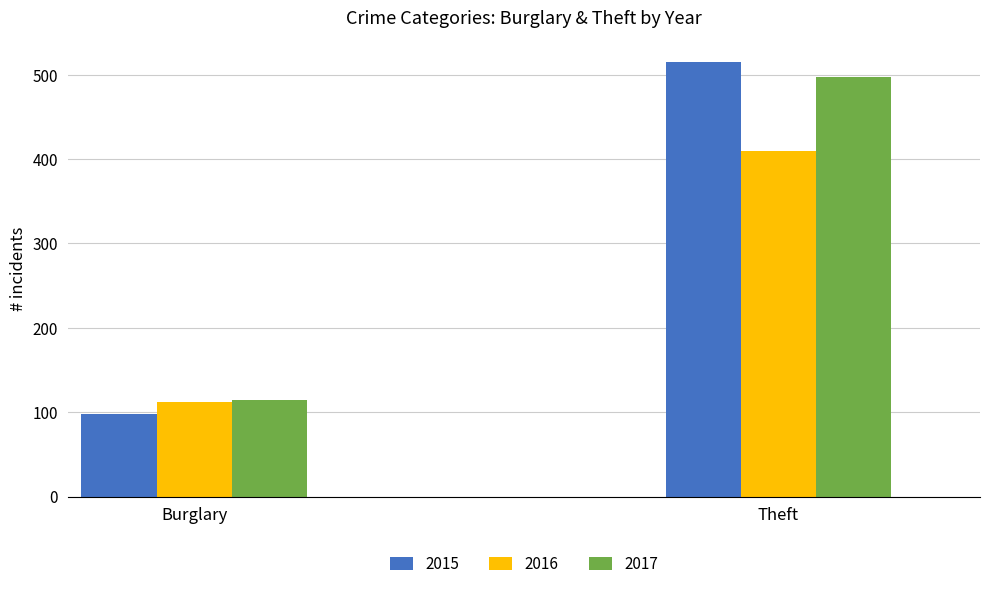

How many values in the 2017 series are below 497?

1